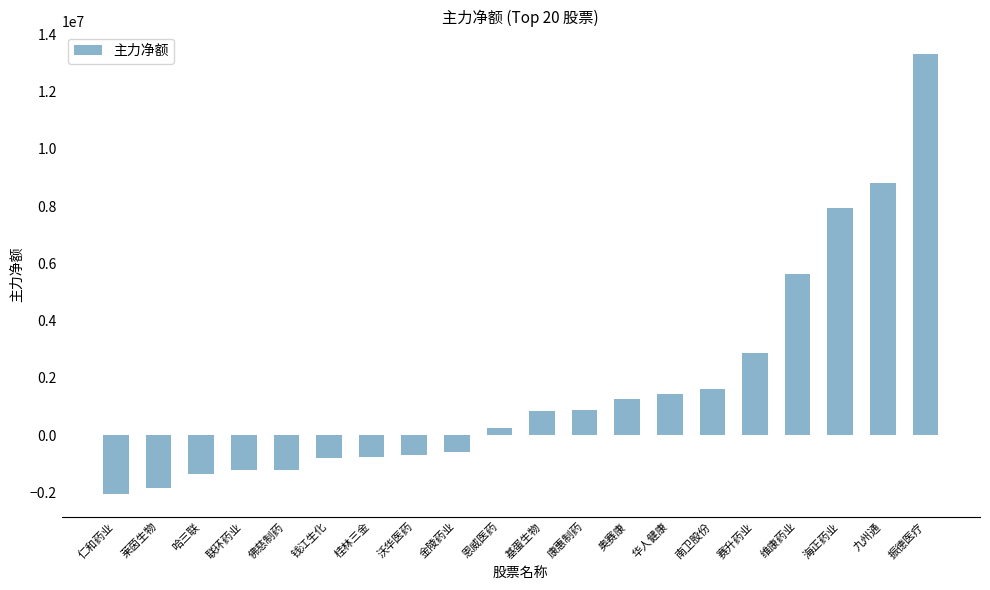

How many values are below zero?

9